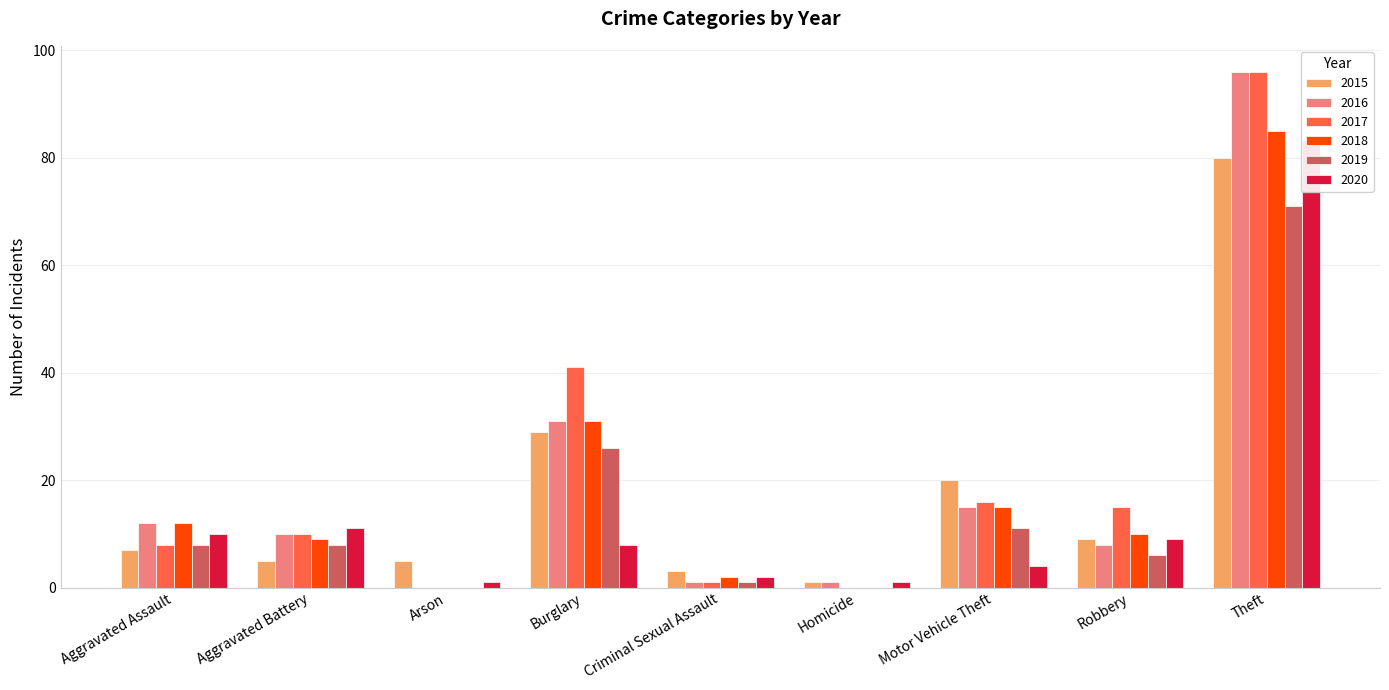

What are all the series names shown in the legend?

2015, 2016, 2017, 2018, 2019, 2020